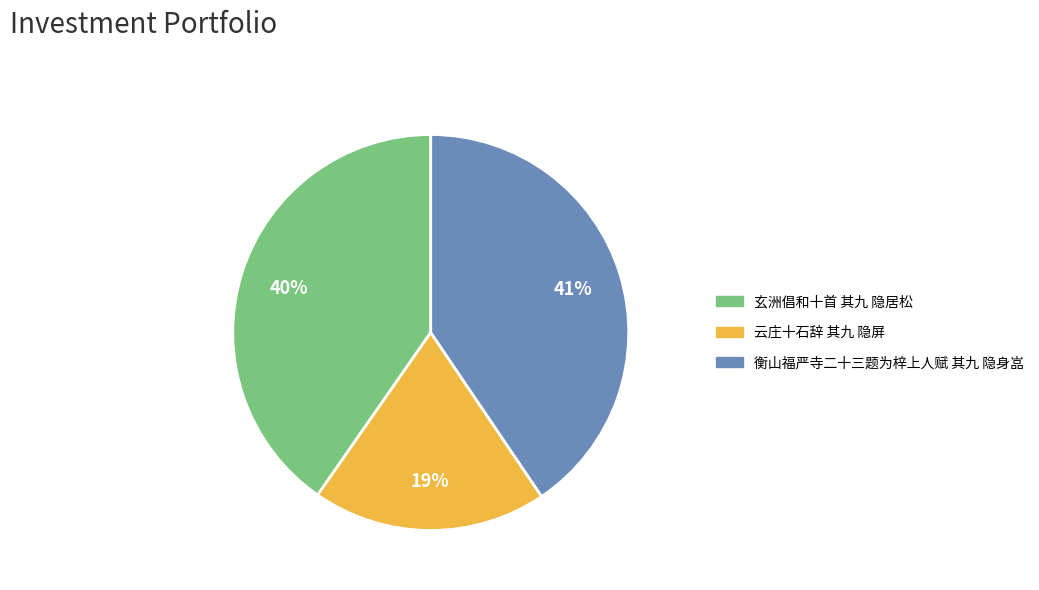

Do 玄洲倡和十首 其九 隐居松 and 云庄十石辞 其九 隐屏 together represent more than half of the pie?

Yes